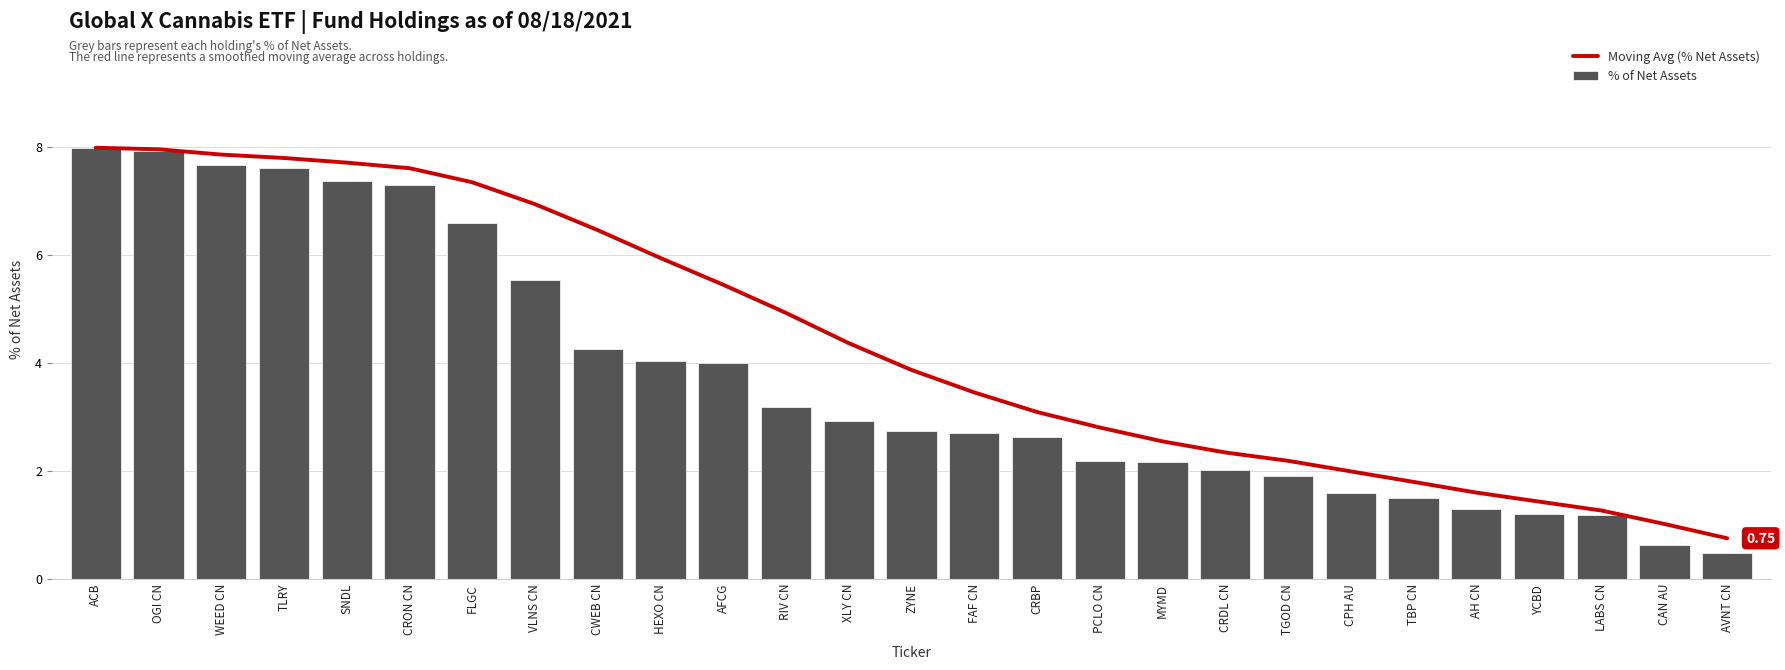

What is the label of the 24th bar from the right?

TLRY